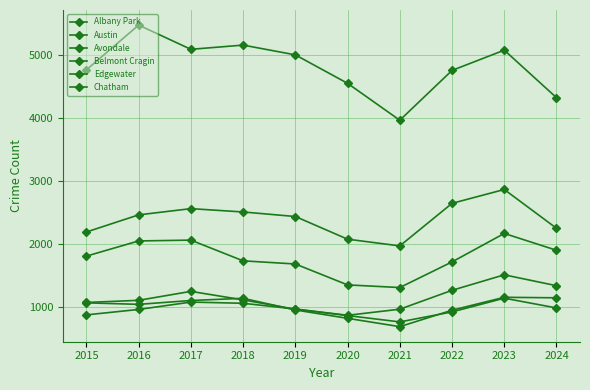

How many lines are shown in the chart?

6